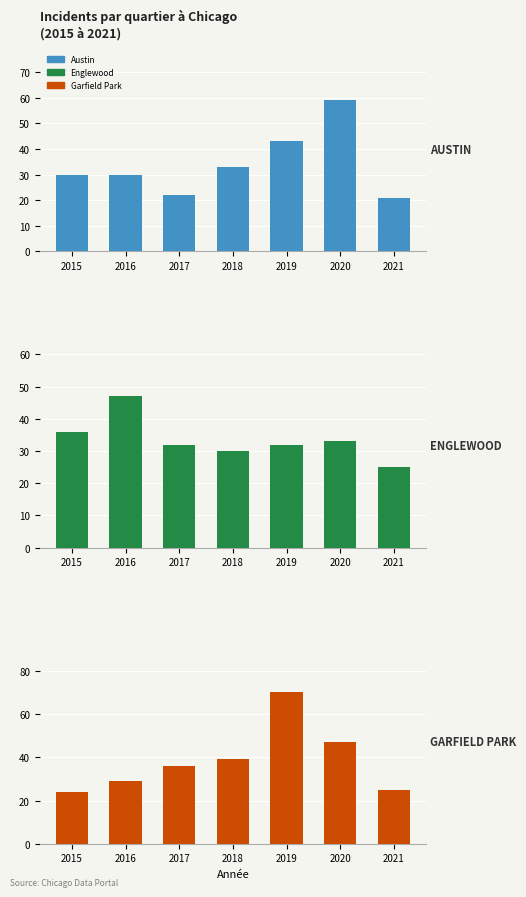

What is the difference between the Englewood values at 2015 and 2016?

11